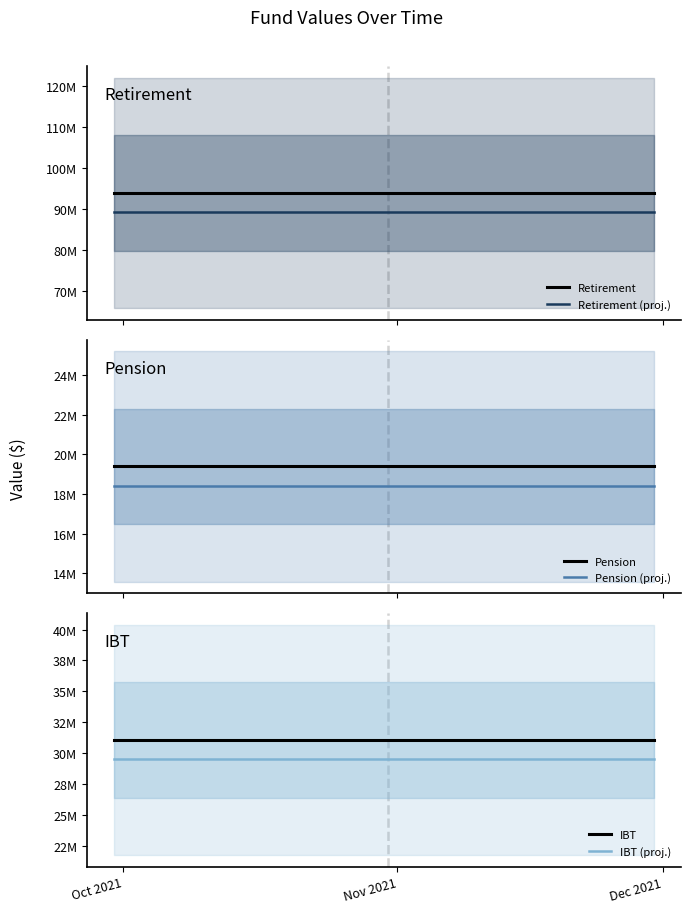

Is the value of IBT at Nov 2021 greater than the value of IBT (proj.) at Dec 2021?

Yes